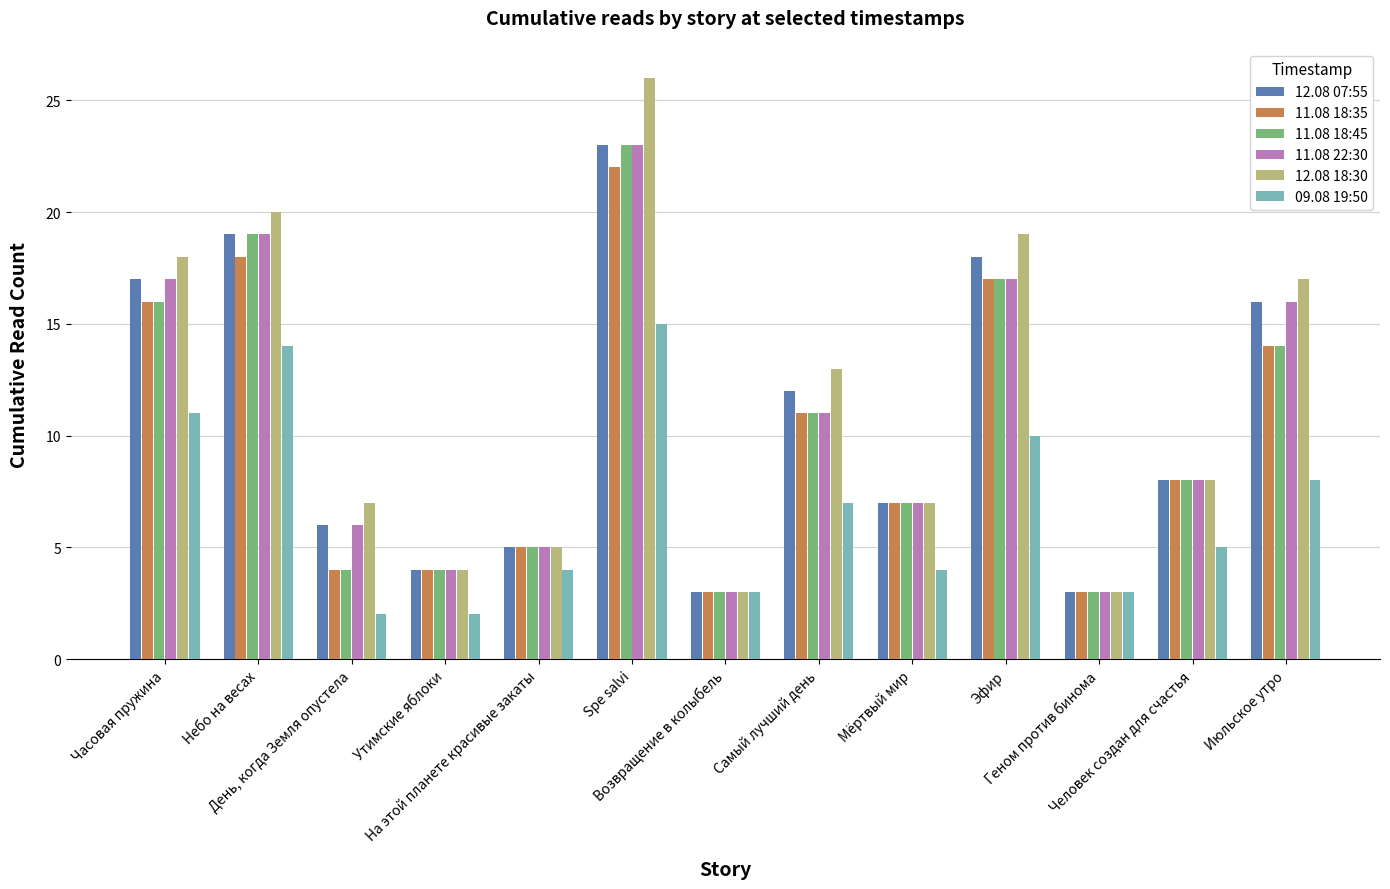

The value of 09.08 19:50 at Эфир is 10. True or false?

True